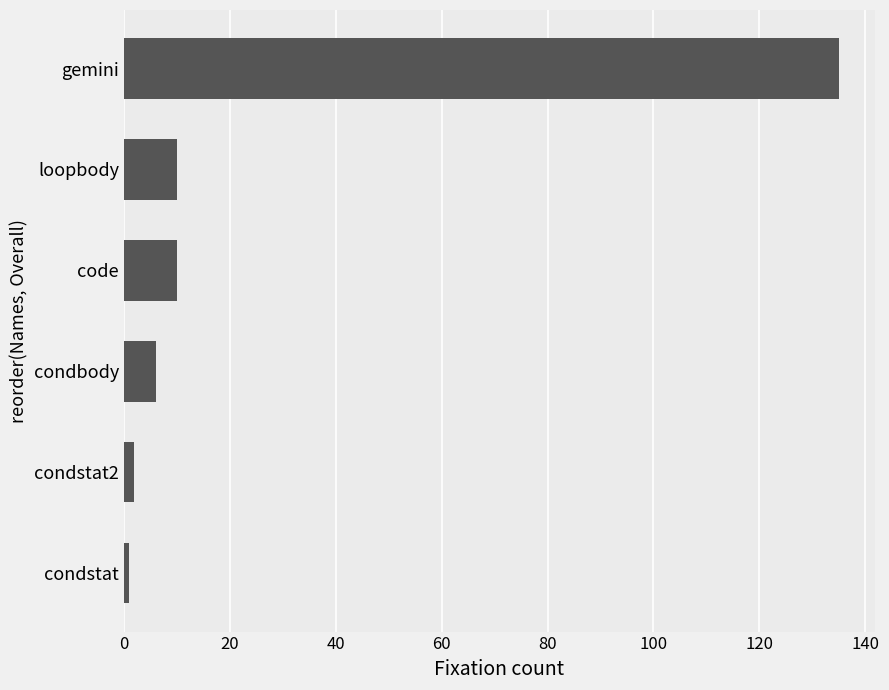

What is the maximum value shown in the chart?

135